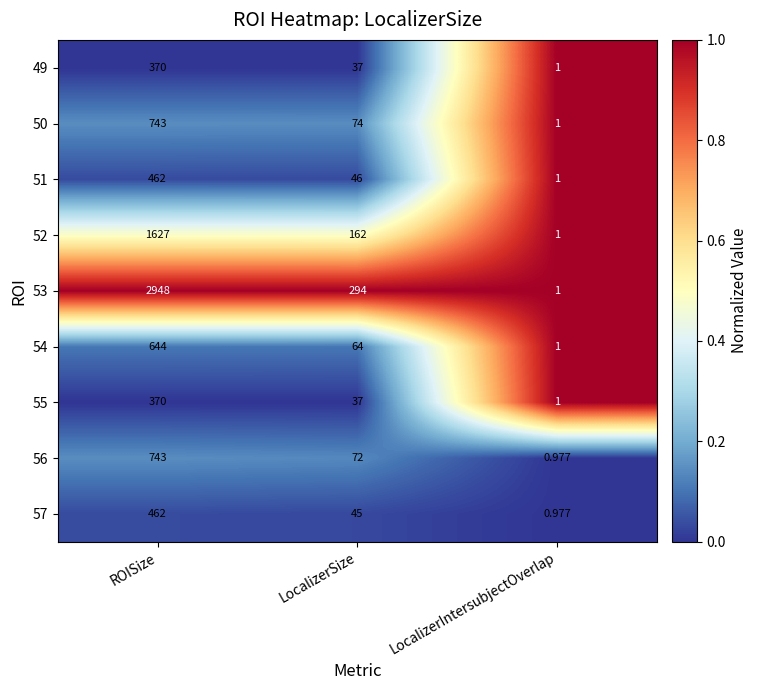

At which category does the chart reach its minimum across all series?

LocalizerIntersubjectOverlap